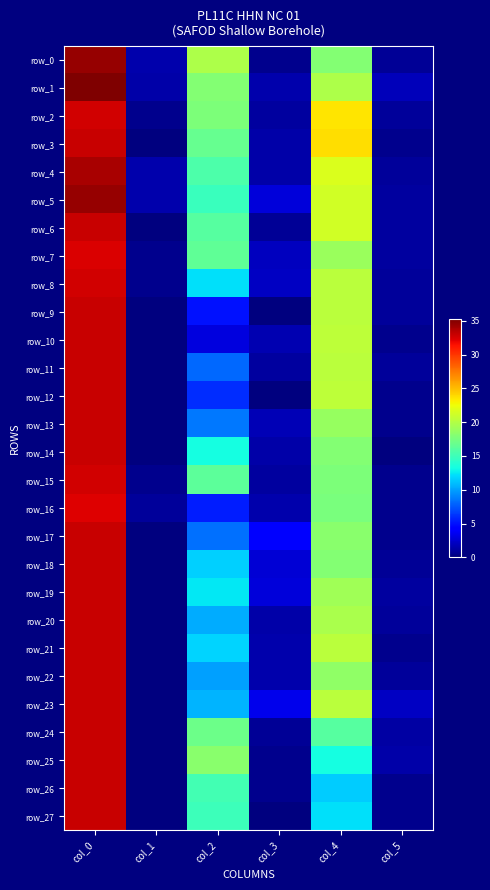

Reading left to right, extract all data points from this chart.

row_0: 34.5	1.5	19.8	0.4	18.0	0.7
row_1: 35.2	1.3	18.0	1.4	19.8	1.9
row_2: 32.8	0.4	17.8	1.1	23.5	0.9
row_3: 33.0	0.0	16.7	1.2	23.8	0.4
row_4: 34.0	1.4	15.7	1.2	21.8	0.8
row_5: 34.5	1.5	14.8	2.8	21.2	1.1
row_6: 33.0	0.0	16.0	0.8	21.2	1.1
row_7: 32.4	0.5	16.4	2.1	19.0	1.0
row_8: 32.8	0.4	12.2	2.2	20.2	0.8
row_9: 33.0	0.0	5.0	0.0	20.2	0.8
row_10: 33.0	0.0	3.0	1.6	20.5	0.5
row_11: 33.0	0.0	8.0	1.0	20.2	0.8
row_12: 33.0	0.0	6.0	0.0	20.5	0.5
row_13: 33.0	0.0	8.7	1.7	18.8	0.4
row_14: 33.0	0.0	13.2	1.3	18.0	0.0
row_15: 32.8	0.4	16.2	1.1	17.8	0.4
row_16: 32.2	0.8	5.5	1.5	17.5	0.5
row_17: 33.0	0.0	8.3	4.5	18.2	0.4
row_18: 33.0	0.0	11.7	2.6	18.0	0.7
row_19: 33.0	0.0	12.5	2.9	19.2	1.1
row_20: 33.0	0.0	10.3	1.2	19.7	0.9
row_21: 33.0	0.0	11.8	1.5	20.3	0.5
row_22: 33.0	0.0	10.0	1.4	18.5	0.9
row_23: 33.0	0.0	10.7	3.4	20.2	2.2
row_24: 33.0	0.0	17.0	0.7	16.0	1.2
row_25: 33.0	0.0	18.2	0.4	13.2	1.3
row_26: 33.0	0.0	15.2	0.4	11.5	0.5
row_27: 33.0	0.0	15.0	0.0	12.2	0.4